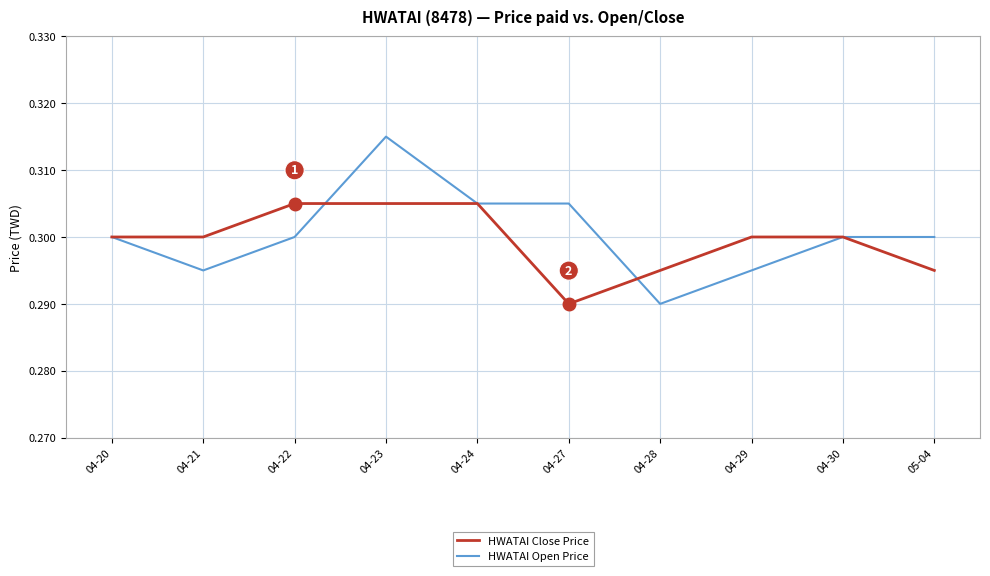

How many categories are shown in the chart?

10